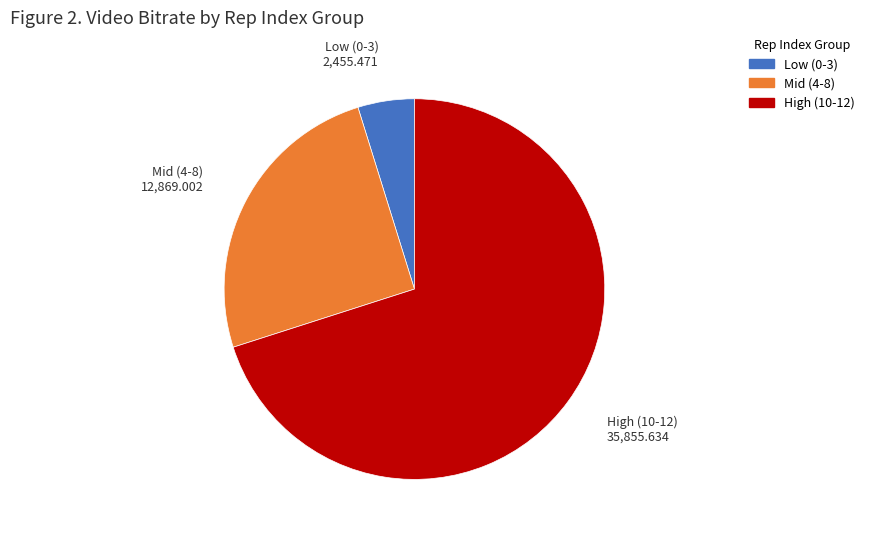

Does any single category account for the majority?

Yes